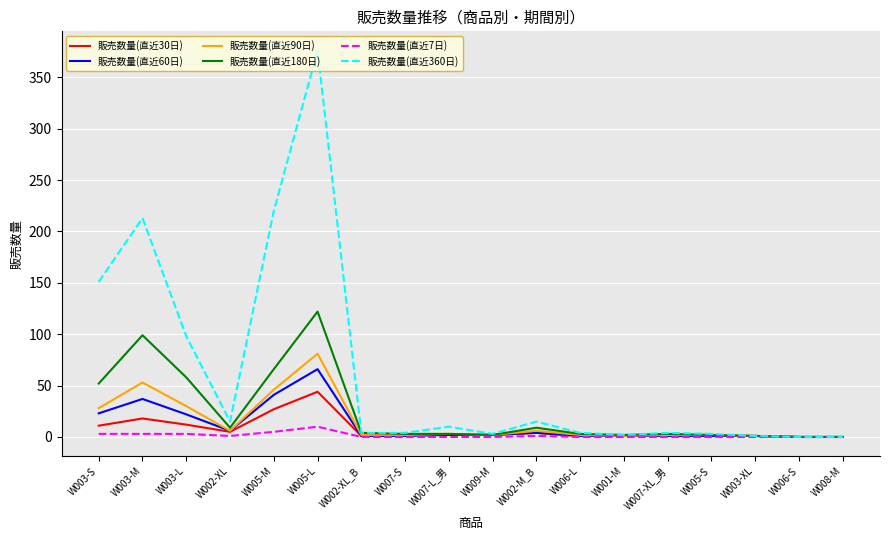

What is the highest value of the 販売数量(直近180日) series?

122